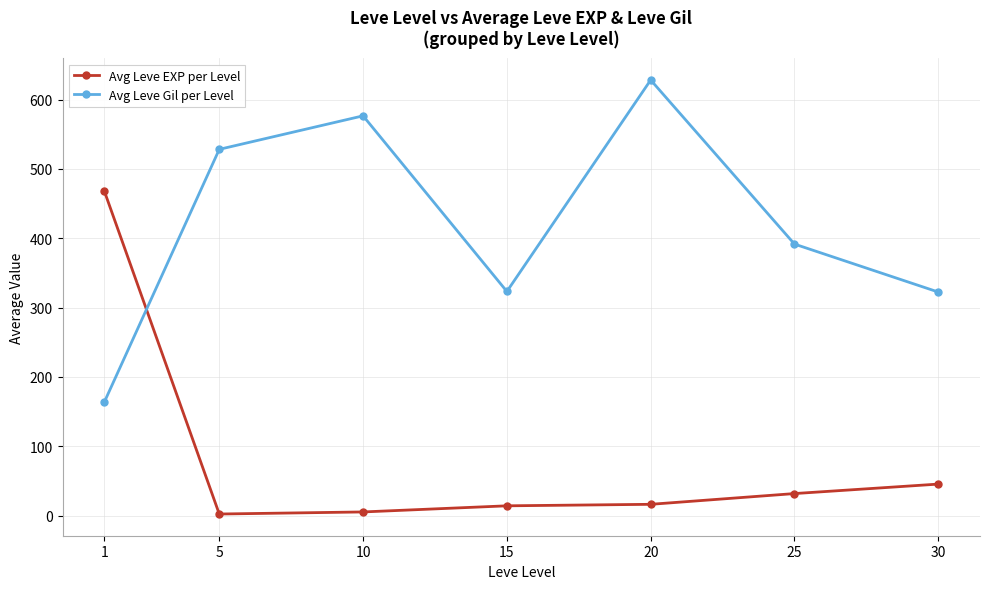

The value of Avg Leve EXP per Level at 30 is 45.5. True or false?

True